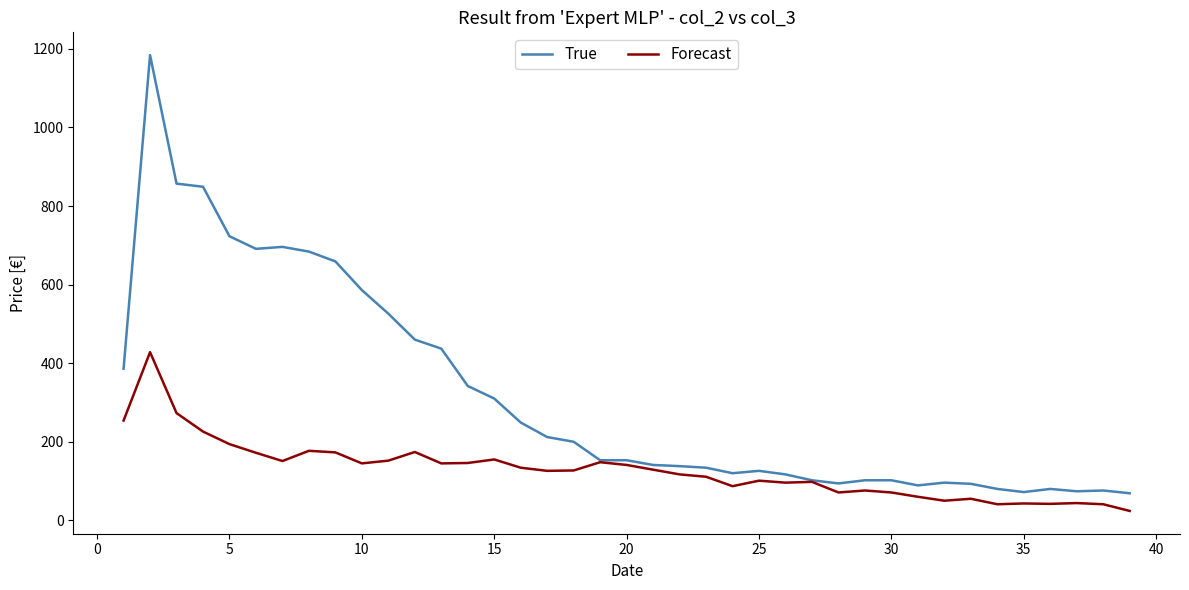

Rank the series by their maximum value, from highest to lowest.

True, Forecast